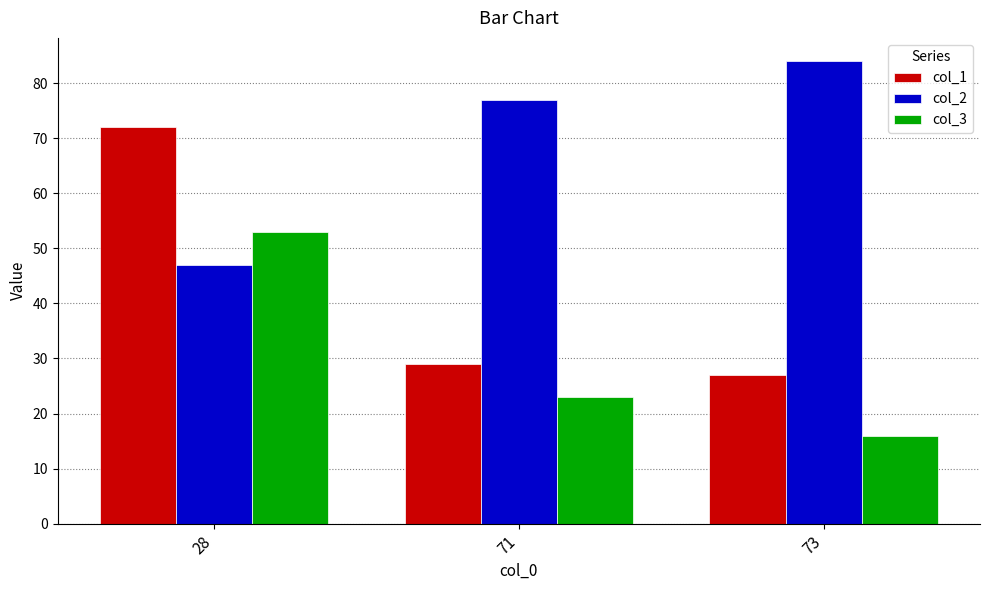

True or false: col_3 has a value of 89 at 28.

False